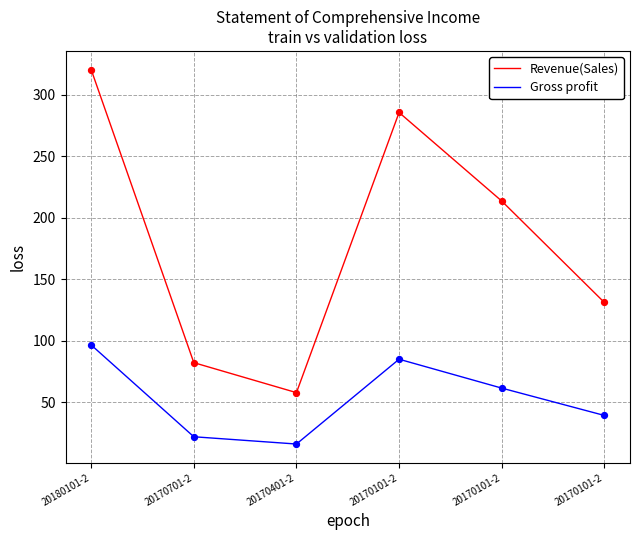

What are all the series names shown in the legend?

Revenue(Sales), Gross profit